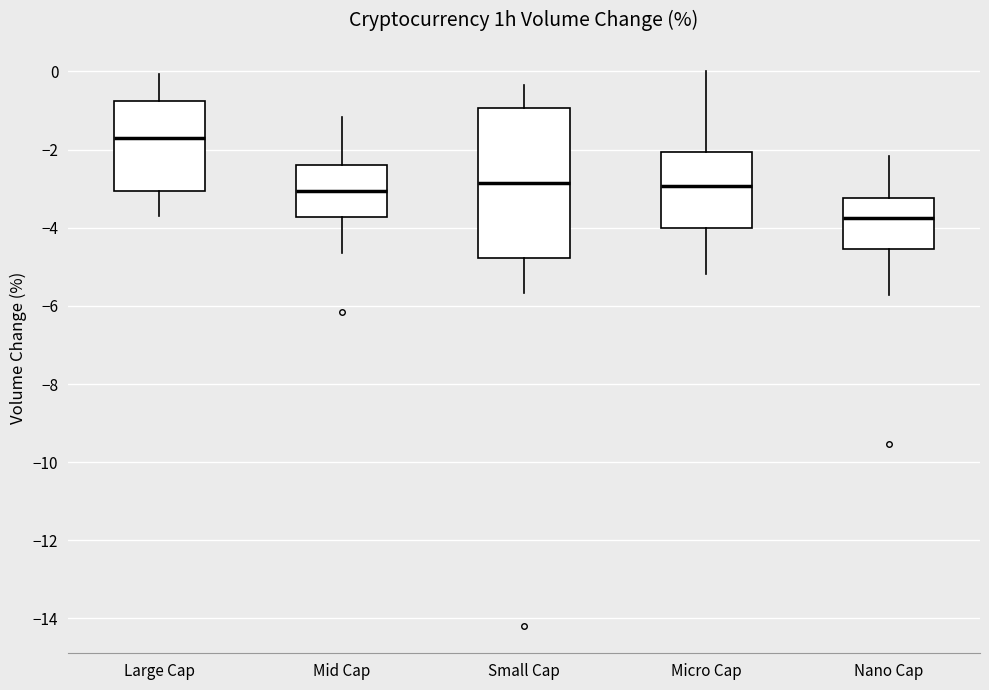

Reading left to right, transcribe this box plot: for each box, give where its median line is, the range the box spans, and where its two whiskers end, as read against the y-axis. The values are not printed on the chart, so give them approximately, as read against the axis.

Large Cap: median -1.8, box -3.0 to -0.8, whiskers -3.6 to 0.0
Mid Cap: median -3.0, box -3.8 to -2.4, whiskers -4.6 to -1.2
Small Cap: median -2.8, box -4.8 to -1.0, whiskers -5.6 to -0.4
Micro Cap: median -3.0, box -4.0 to -2.0, whiskers -5.2 to 0.0
Nano Cap: median -3.8, box -4.6 to -3.2, whiskers -5.8 to -2.2